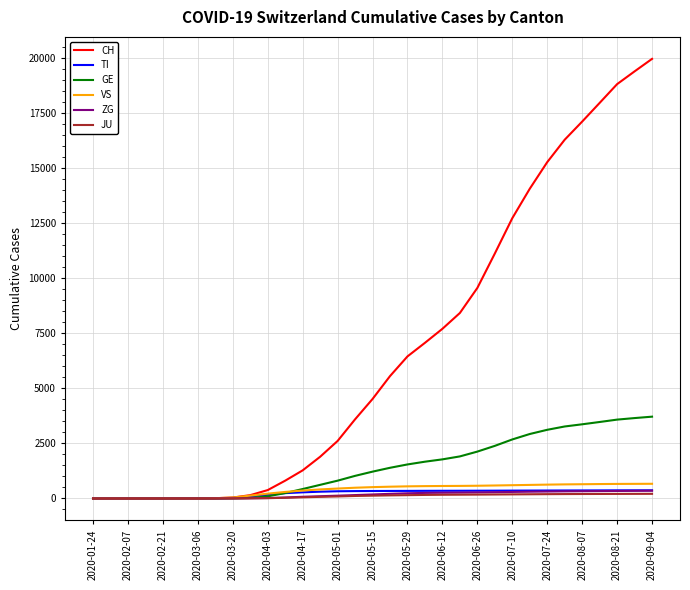

What is the greatest value displayed?

19975